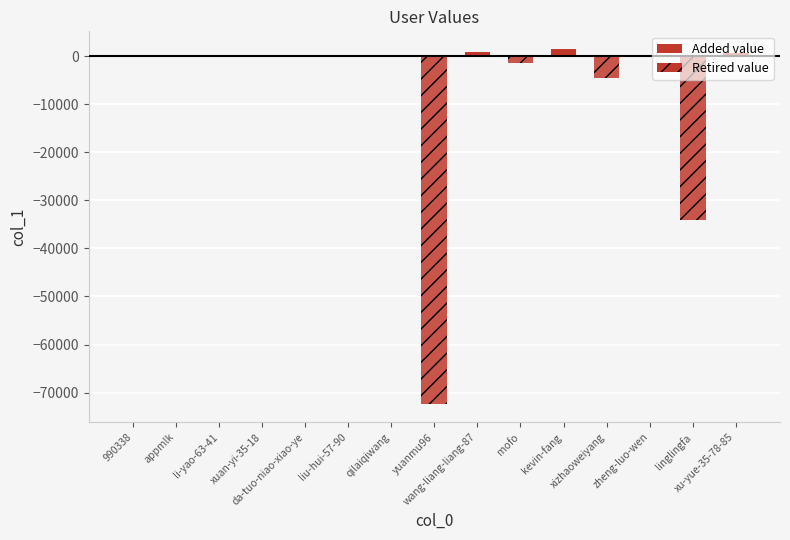

List the series in order of their overall mean, lowest first.

Retired value, Added value